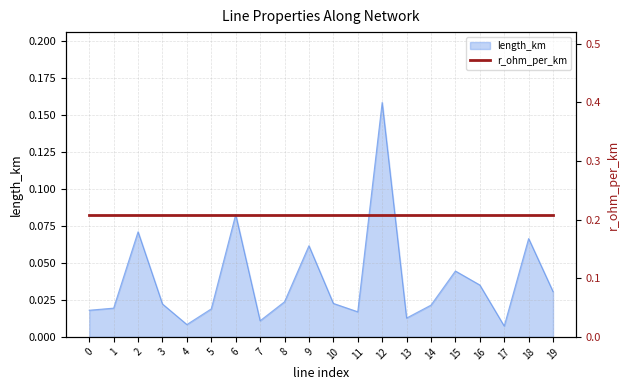

What is the greatest value displayed?

0.2